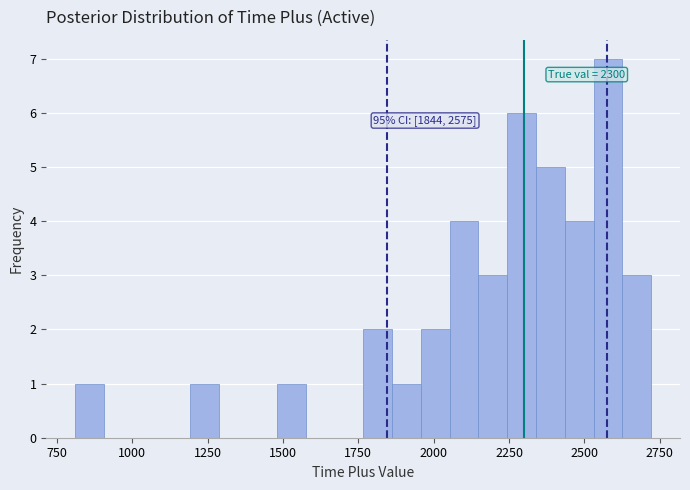

Read against the x-axis, roughly where is the centre of the tallest bar?

2600